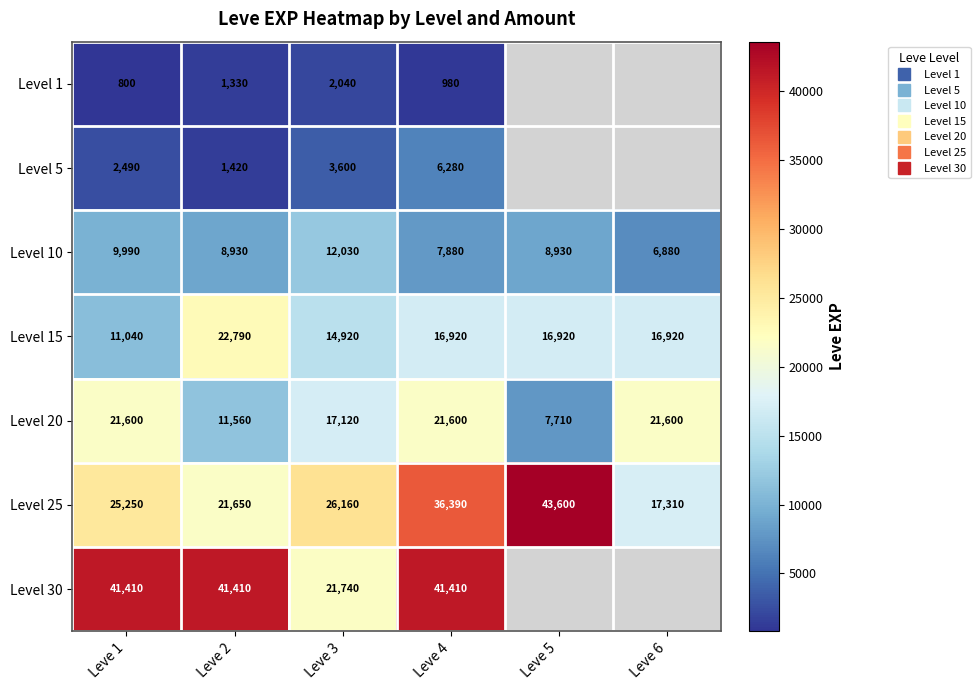

At how many categories does at least one series exceed 34019?

4